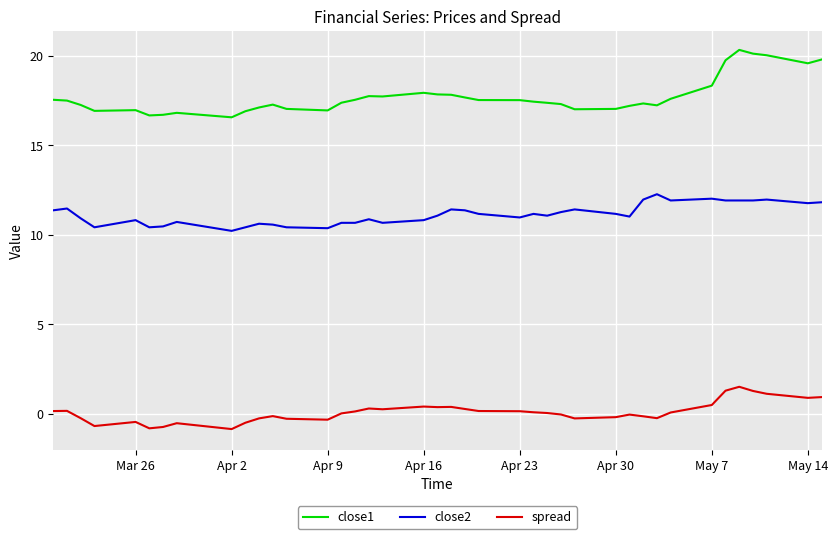

True or false: close1 and close2 intersect in this chart.

False